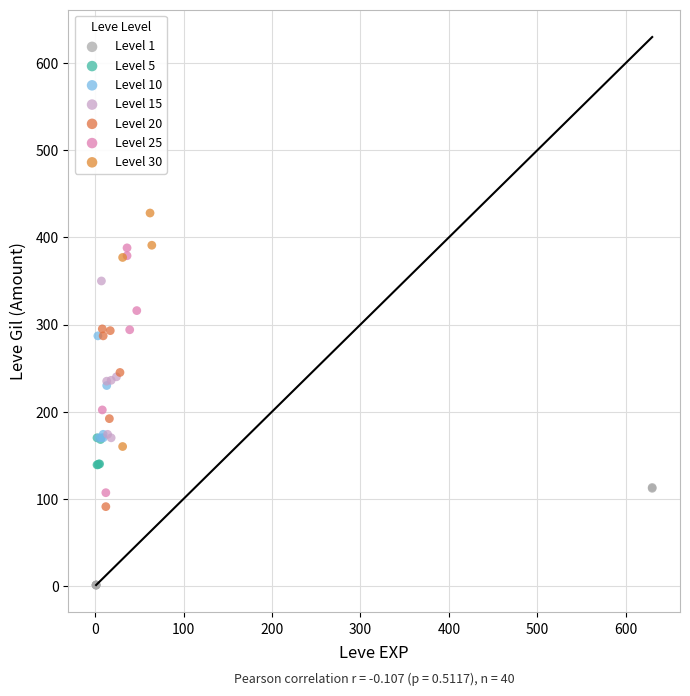

What are all the series names shown in the legend?

Level 1, Level 5, Level 10, Level 15, Level 20, Level 25, Level 30